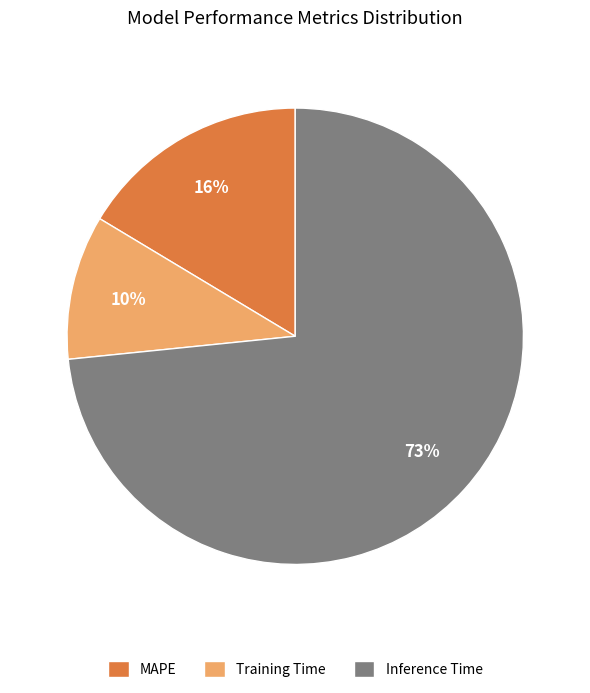

To the nearest percent, what percentage of the pie is Training Time?

10%